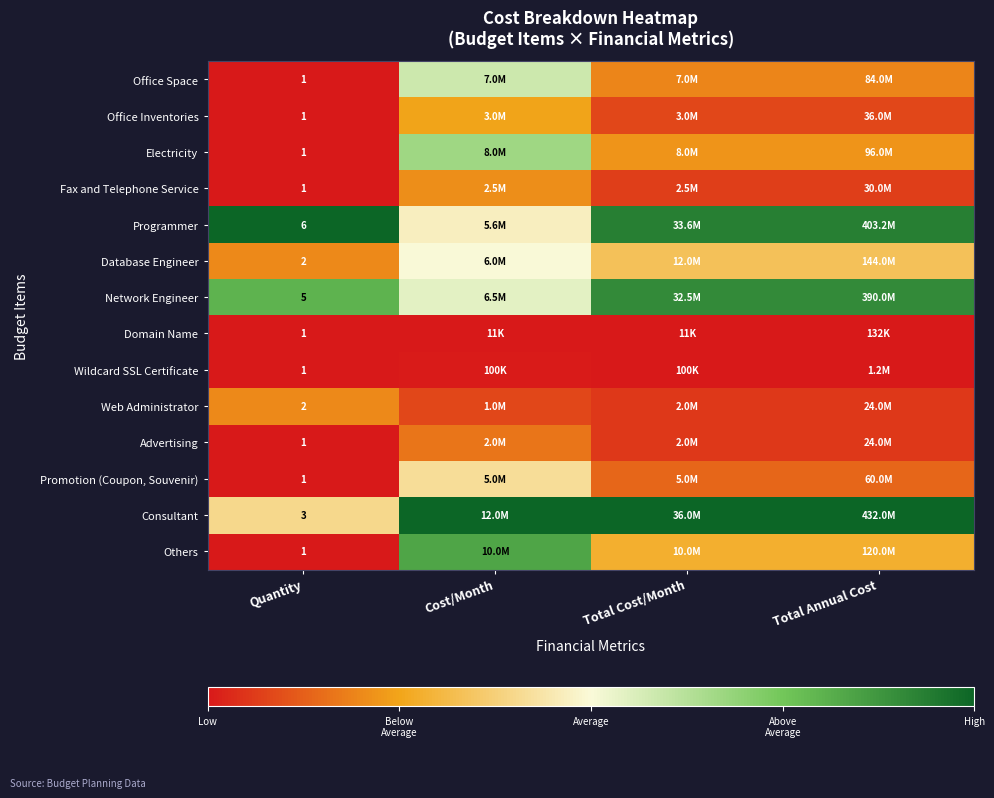

Which series has the largest total across all categories?

Consultant